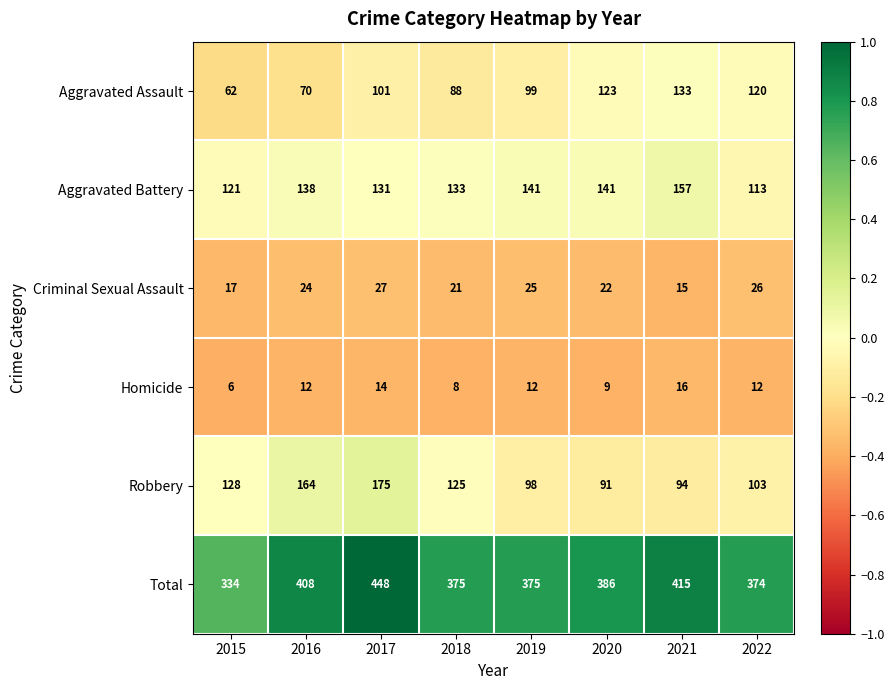

Is the value of Homicide at 2019 greater than the value of Aggravated Assault at 2017?

No